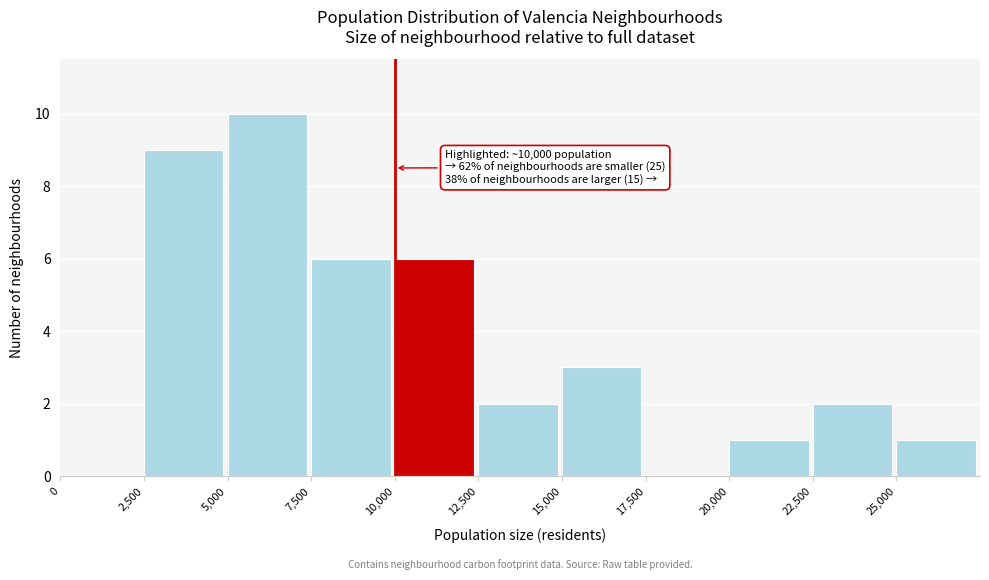

Over which range of the x-axis is the bar tallest?

5000 to 7500